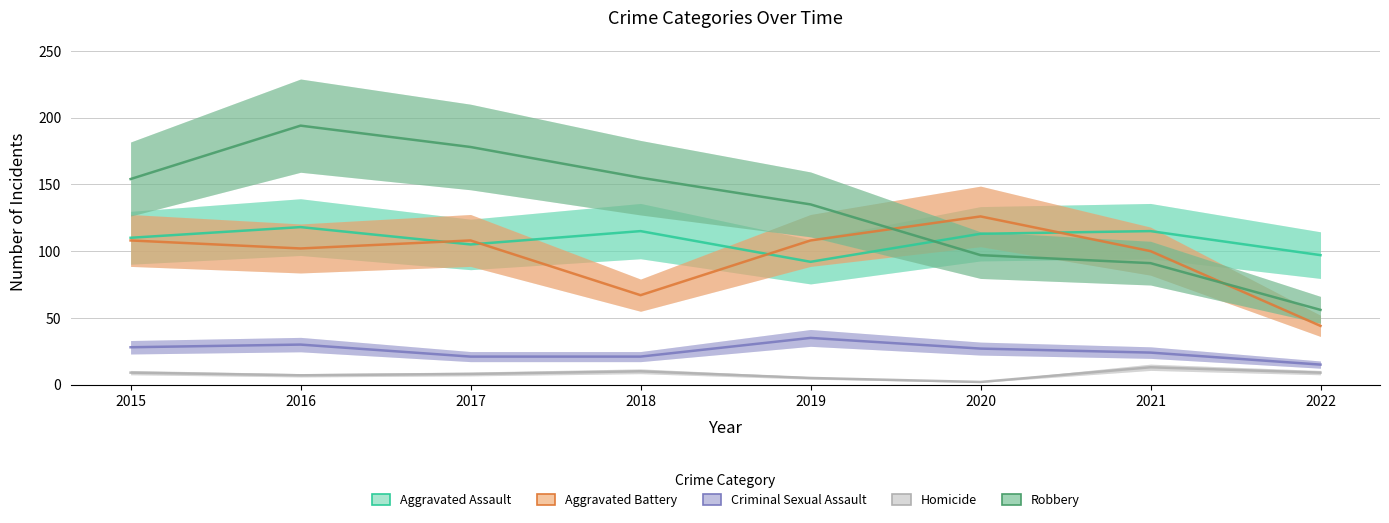

At which category is the sum across all series the highest?

2016